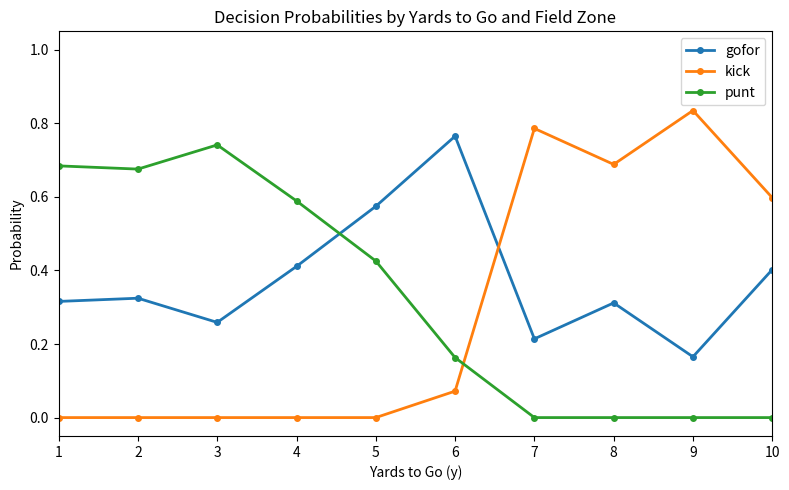

True or false: gofor has more than 0 points higher than both neighbors.

True